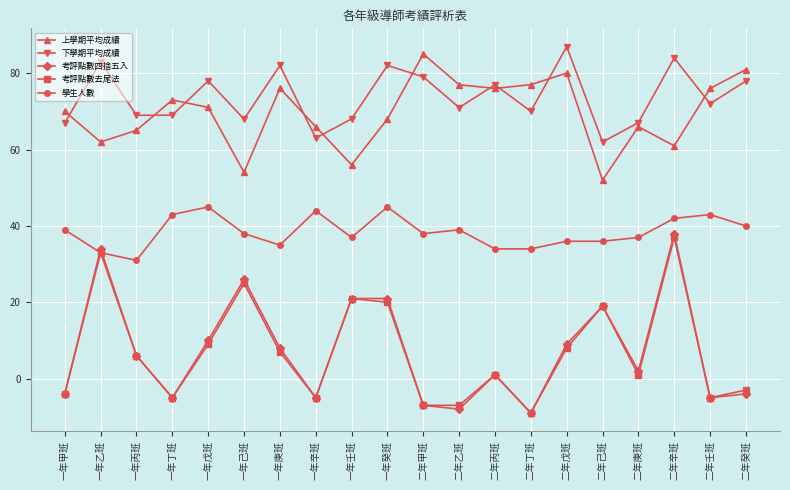

Which series has the largest range (max minus min)?

考評點數四捨五入